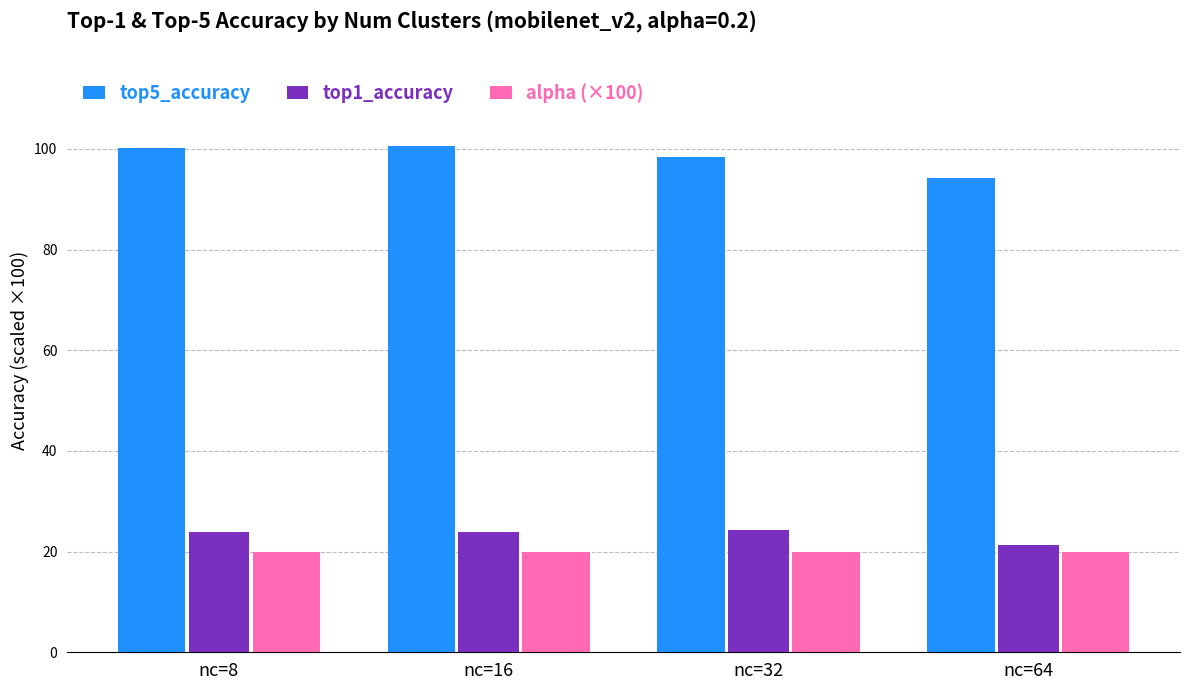

Where does the top1_accuracy series first go above 23?

nc=8